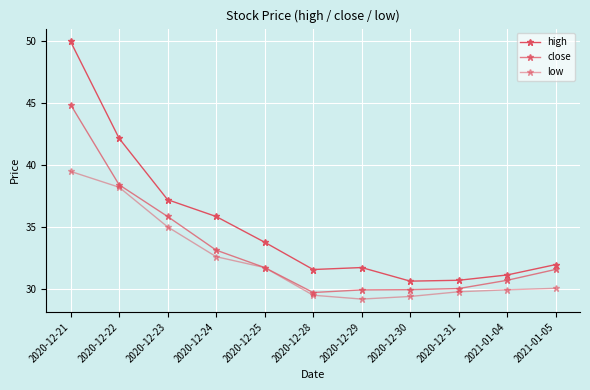

How many lines are shown in the chart?

3